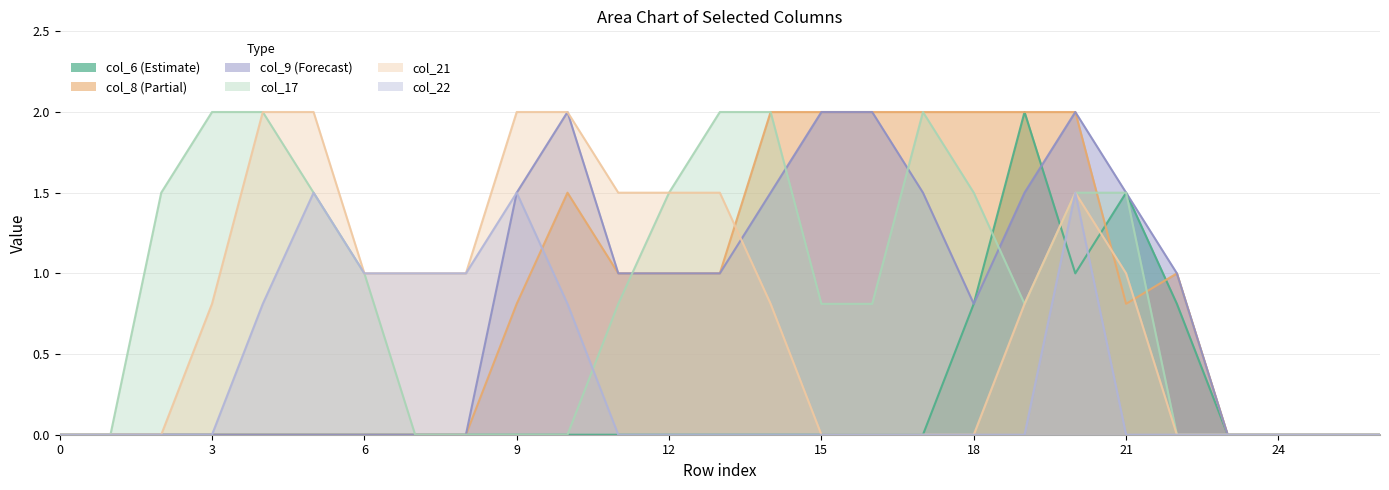

True or false: col_22 has a value of 0.3 at 4.

False